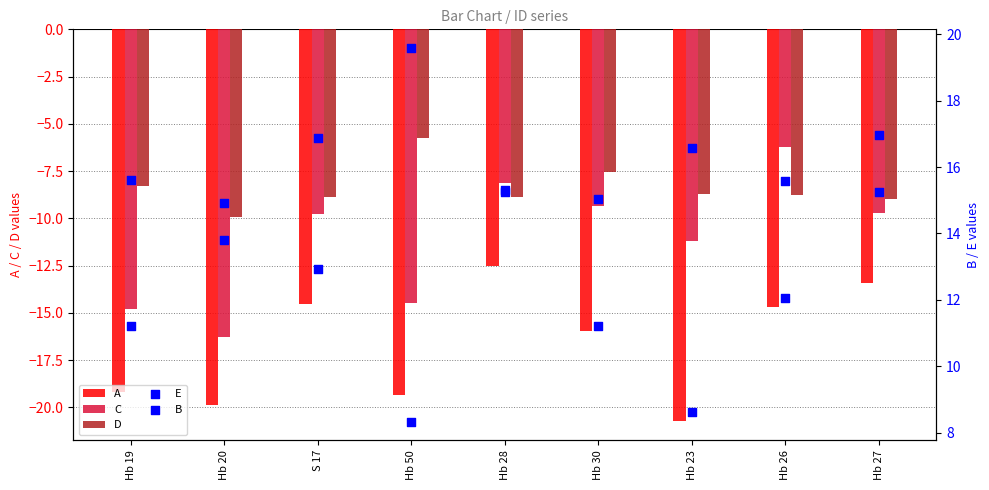

What is the total value across all series at Hb 26?

-2.1